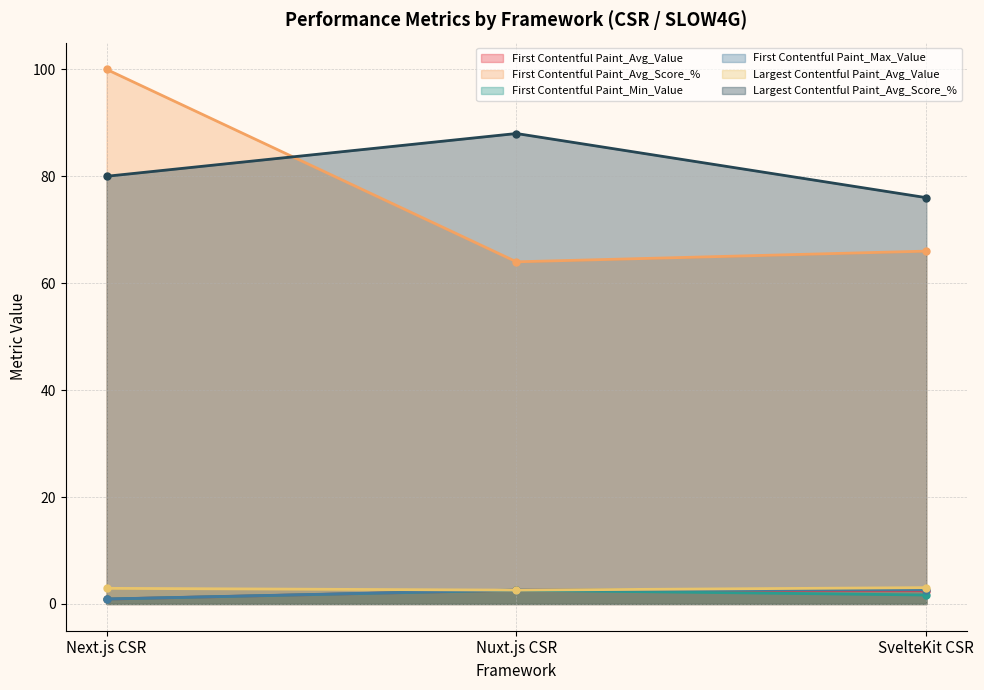

List the series in order of their peak value, lowest first.

First Contentful Paint_Min_Value, First Contentful Paint_Avg_Value, First Contentful Paint_Max_Value, Largest Contentful Paint_Avg_Value, Largest Contentful Paint_Avg_Score_%, First Contentful Paint_Avg_Score_%